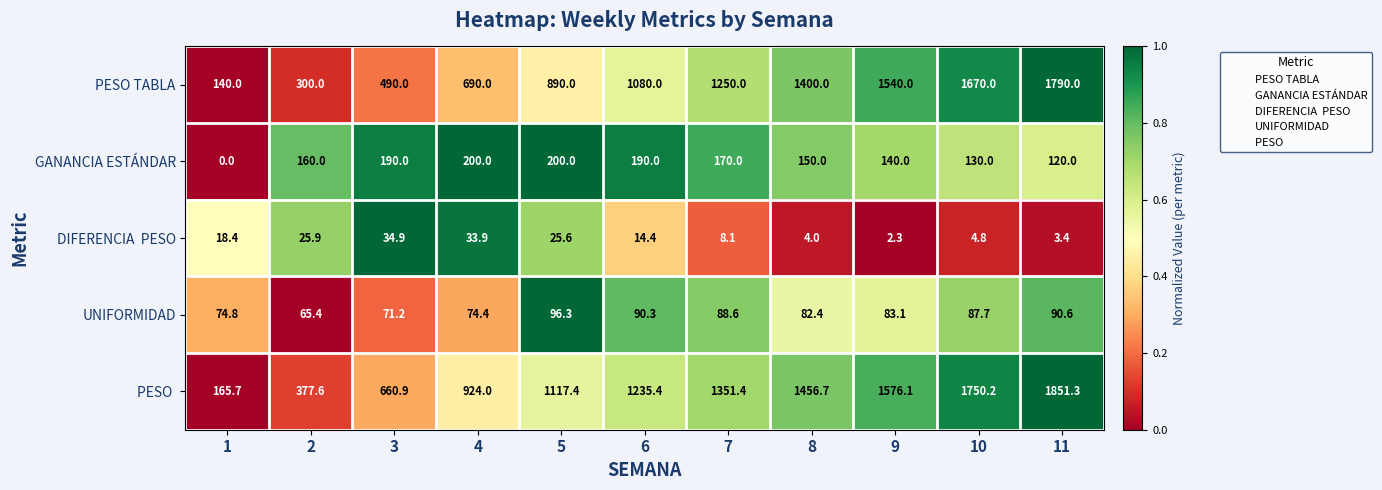

Which series has the largest total across all categories?

PESO 